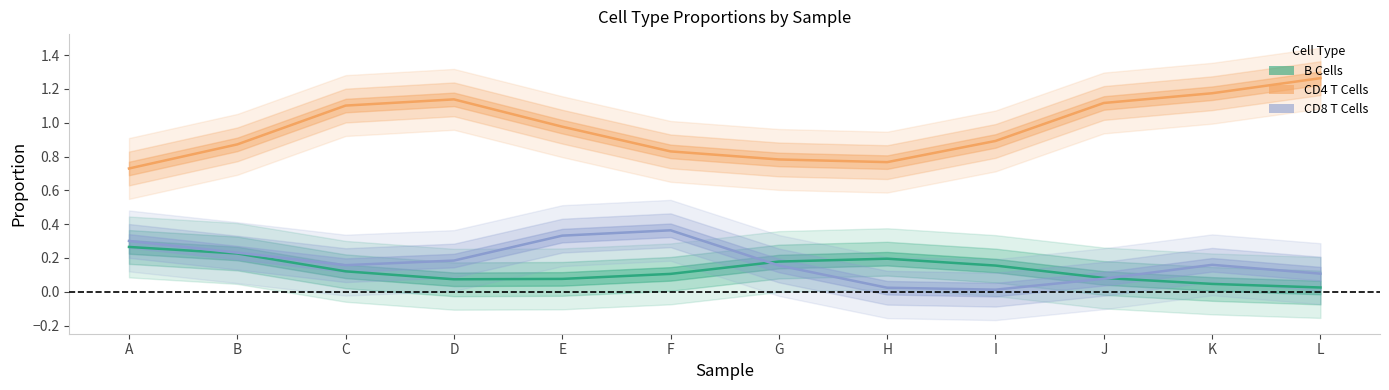

True or false: B Cells and CD8 T Cells cross at least once.

True